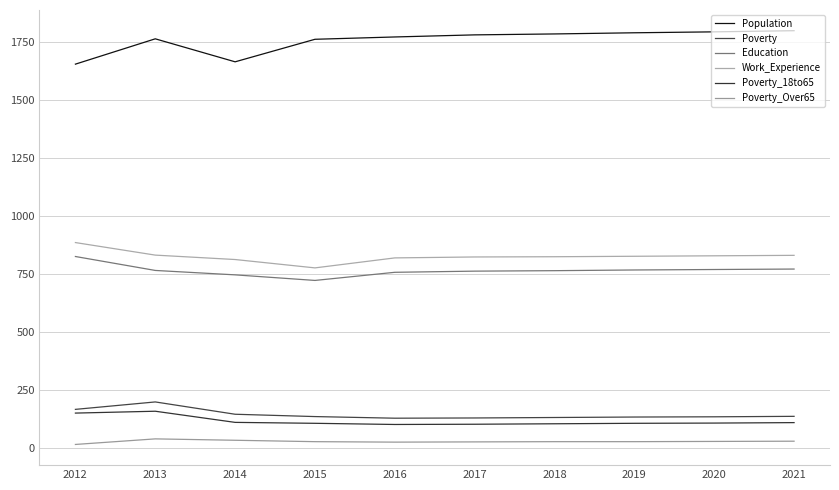

True or false: Education has more than 1 interior local peaks.

False